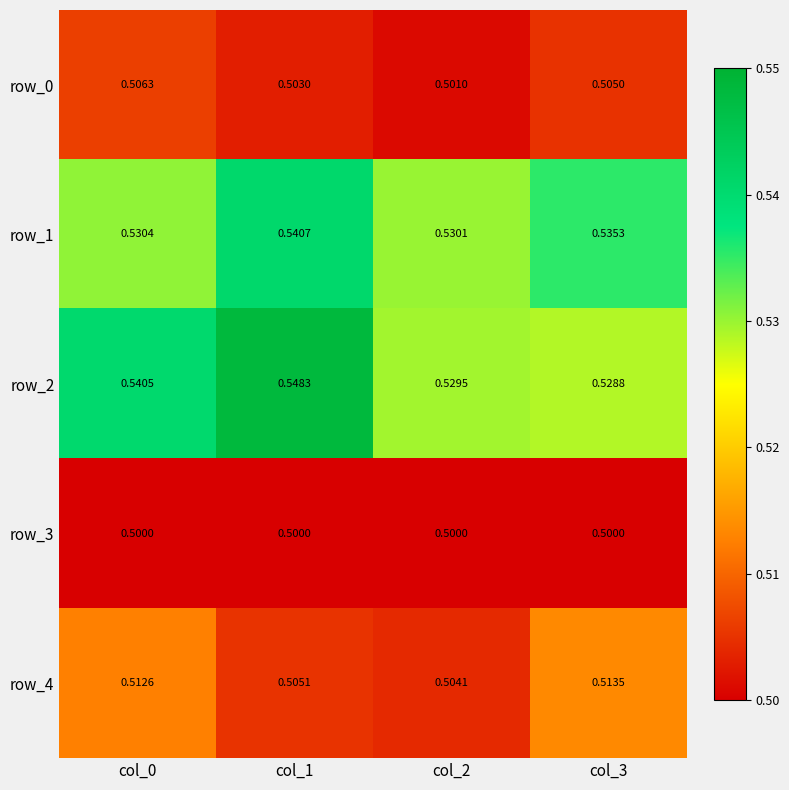

What is the sum of all row_1 values?

2.1